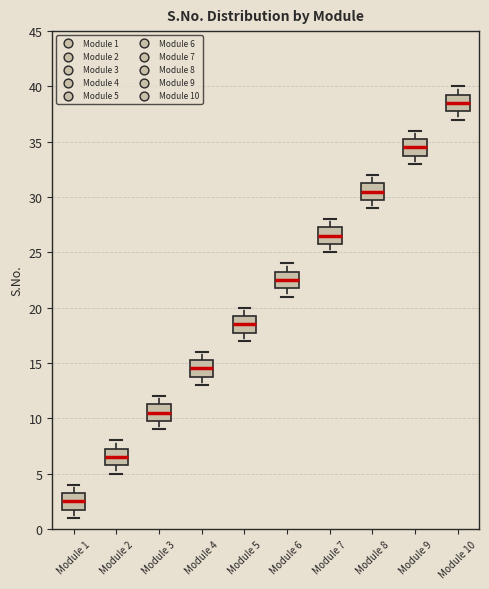

Reading left to right, transcribe this box plot: for each box, give where its median line is, the range the box spans, and where its two whiskers end, as read against the y-axis. The values are not printed on the chart, so give them approximately, as read against the axis.

Module 1: median 2.5, box 2.0 to 3.5, whiskers 1.0 to 4.0
Module 2: median 6.5, box 6.0 to 7.5, whiskers 5.0 to 8.0
Module 3: median 10.5, box 10.0 to 11.5, whiskers 9.0 to 12.0
Module 4: median 14.5, box 14.0 to 15.5, whiskers 13.0 to 16.0
Module 5: median 18.5, box 18.0 to 19.5, whiskers 17.0 to 20.0
Module 6: median 22.5, box 22.0 to 23.5, whiskers 21.0 to 24.0
Module 7: median 26.5, box 26.0 to 27.5, whiskers 25.0 to 28.0
Module 8: median 30.5, box 30.0 to 31.5, whiskers 29.0 to 32.0
Module 9: median 34.5, box 34.0 to 35.5, whiskers 33.0 to 36.0
Module 10: median 38.5, box 38.0 to 39.5, whiskers 37.0 to 40.0